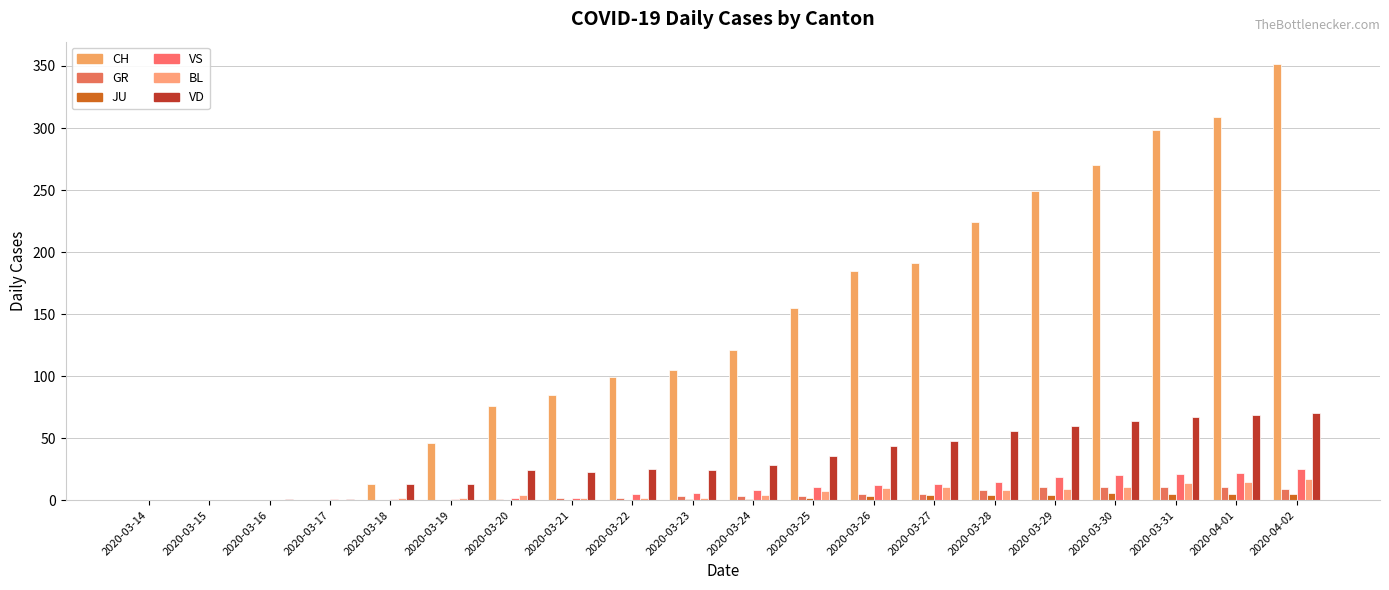

At which category is the sum across all series the highest?

2020-04-02